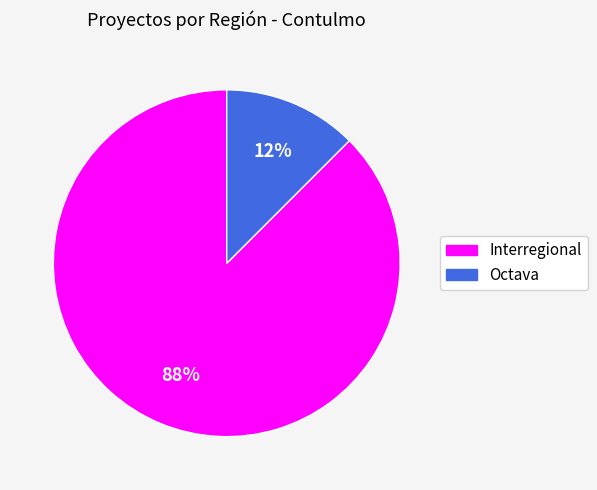

What is the ratio of the value at Octava to the value at Interregional?

0.1